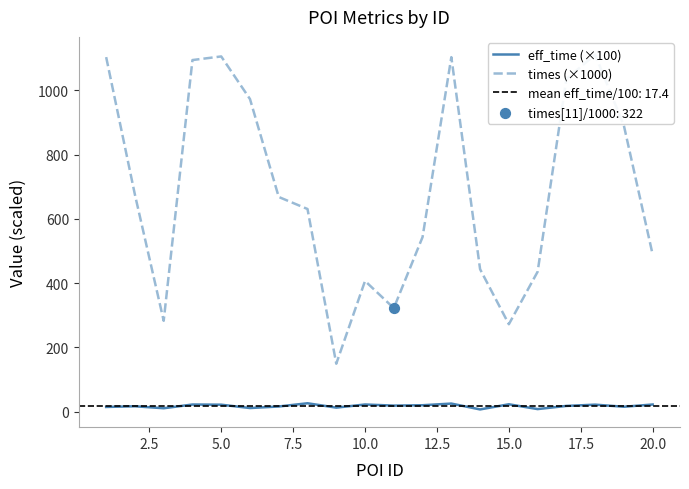

What are all the series names shown in the legend?

eff_time (×100), times (×1000)